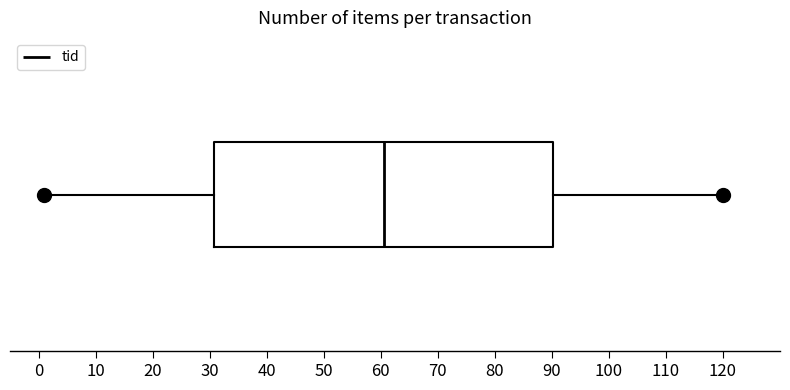

Transcribe this box plot: give where the median line is, the range the box spans, and where the two whiskers end, as read against the x-axis. The values are not printed on the chart, so give them approximately, as read against the axis.

median 61, box 31 to 90, whiskers 1 to 120